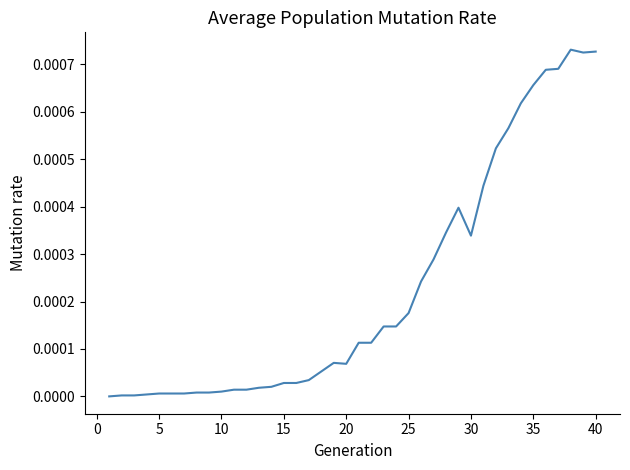

How many lines are shown in the chart?

1